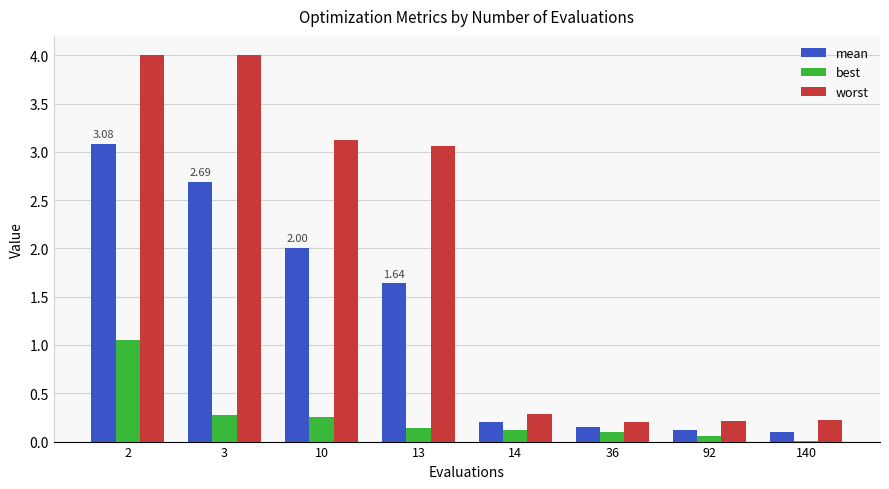

Are the bars grouped side by side (vs. stacked)?

Yes